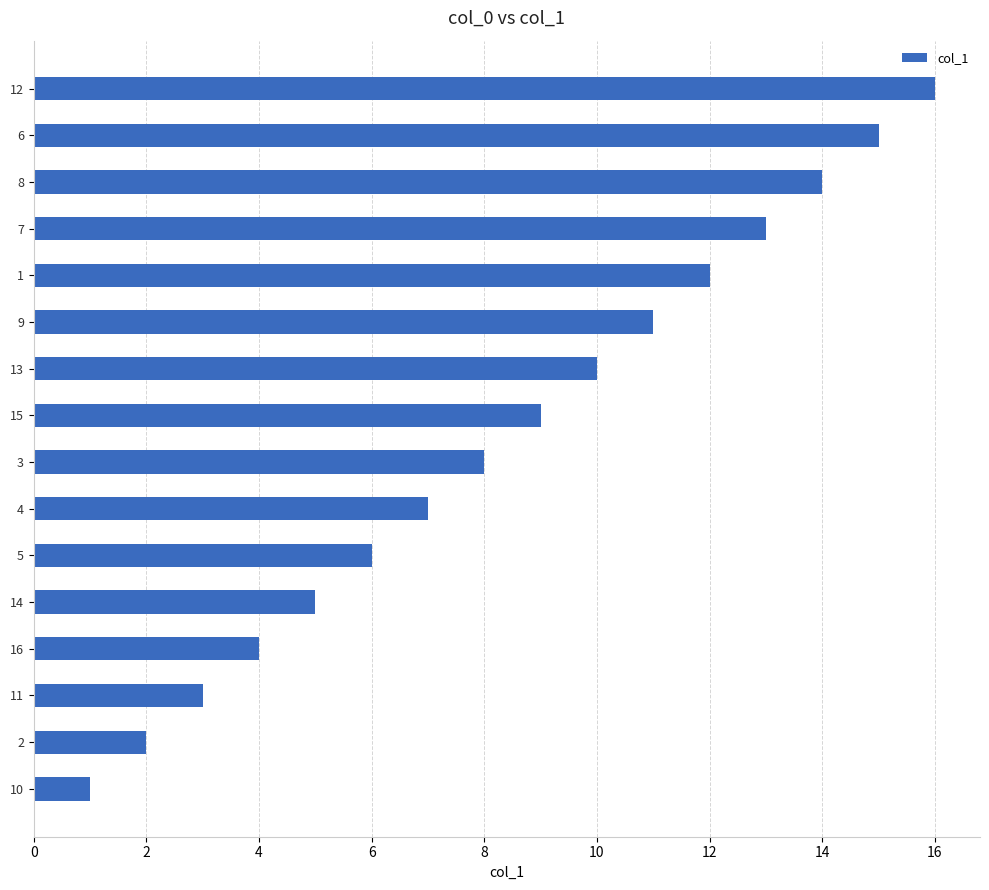

What is the greatest value displayed?

16